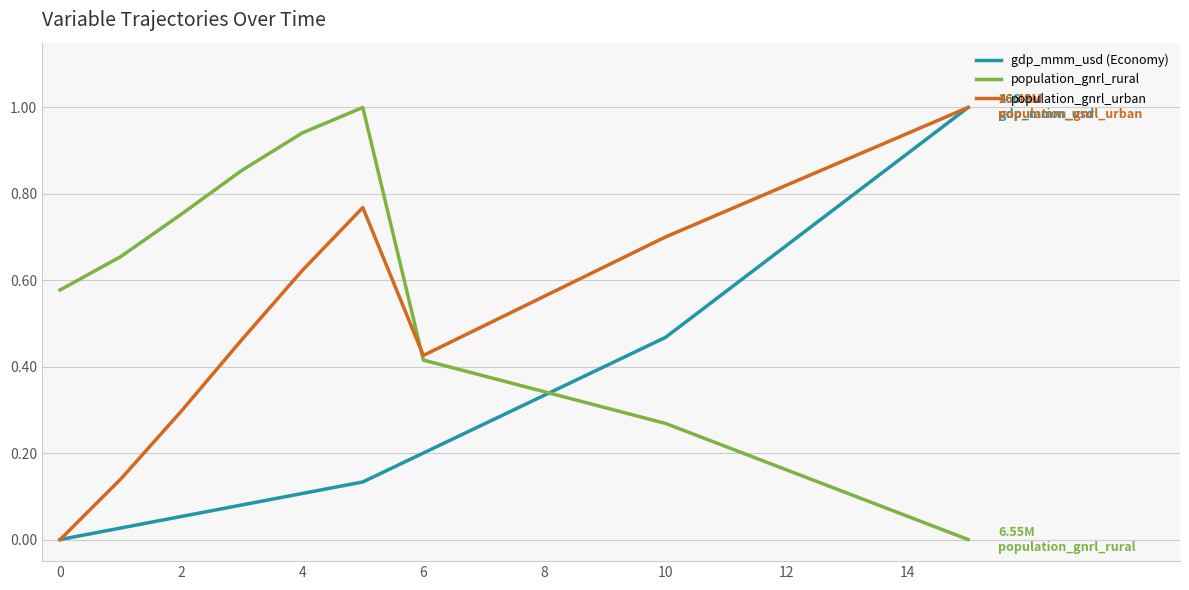

What is the highest value of the population_gnrl_rural series?

1.0